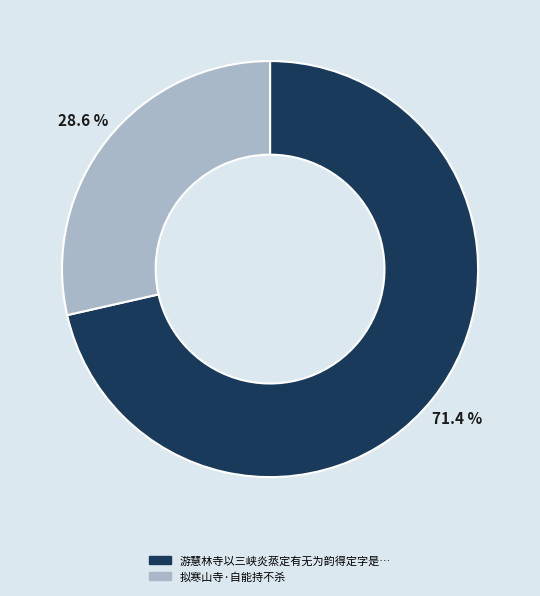

Count the number of slices in the pie.

2